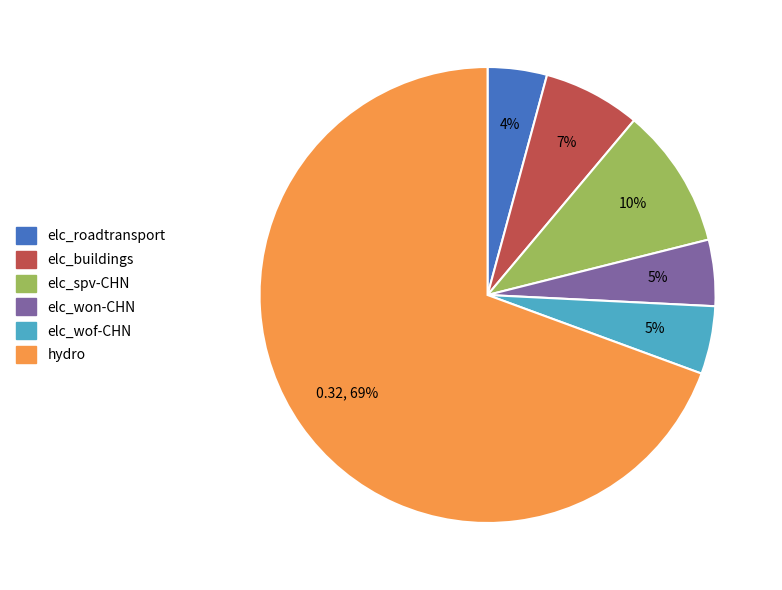

What is the majority slice?

hydro